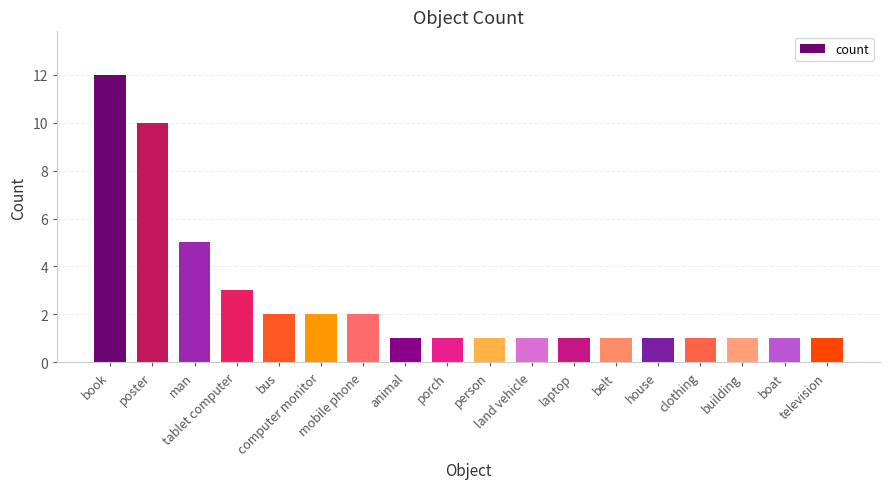

What is the average value?

3